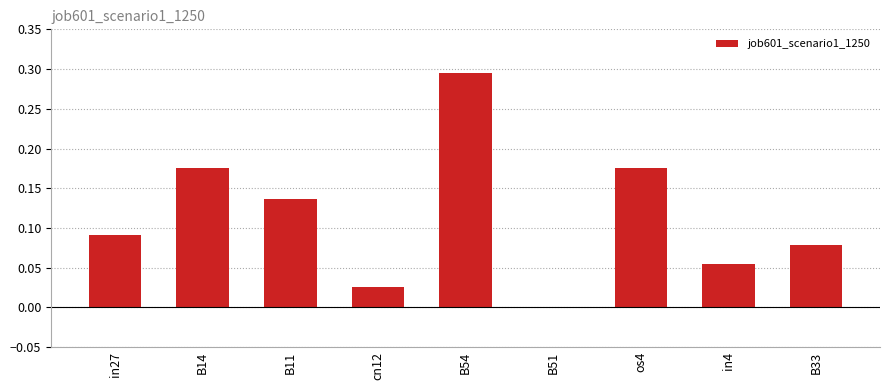

Where is the data nearest to the value 0?

B51